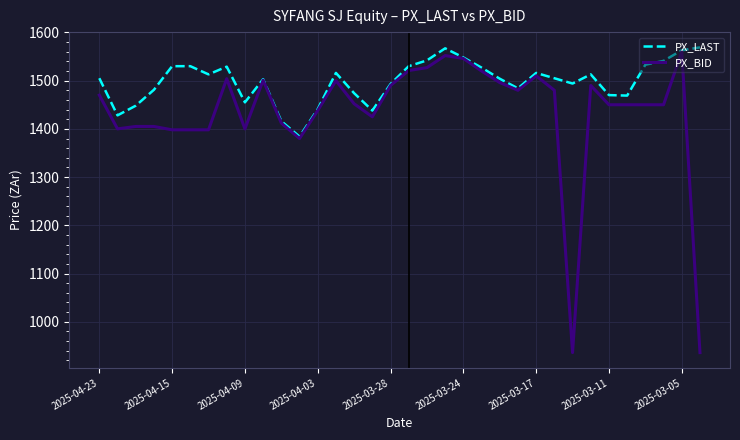

Which series has the widest spread of values?

PX_BID